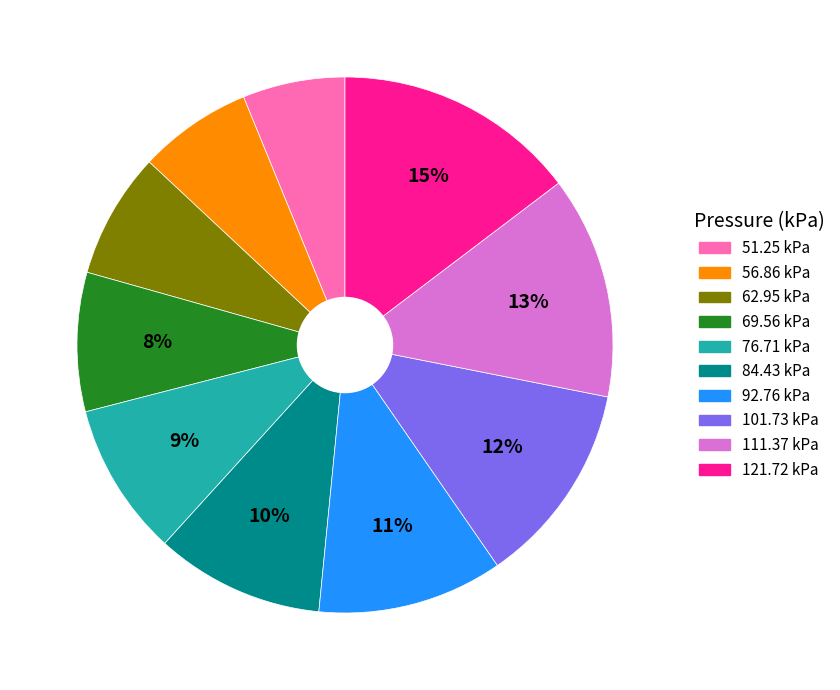

The 76.71 kPa slice represents 16% of the pie. True or false?

False